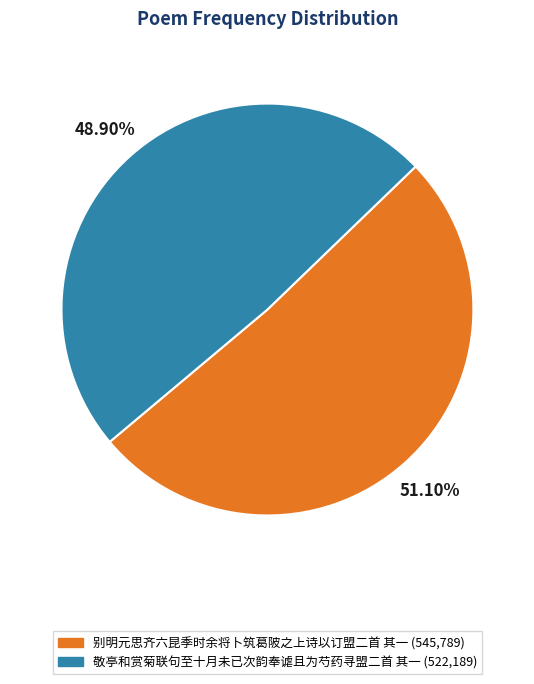

The 敬亭和赏菊联句至十月未已次韵奉谑且为芍药寻盟二首 其一 slice represents 34% of the pie. True or false?

False